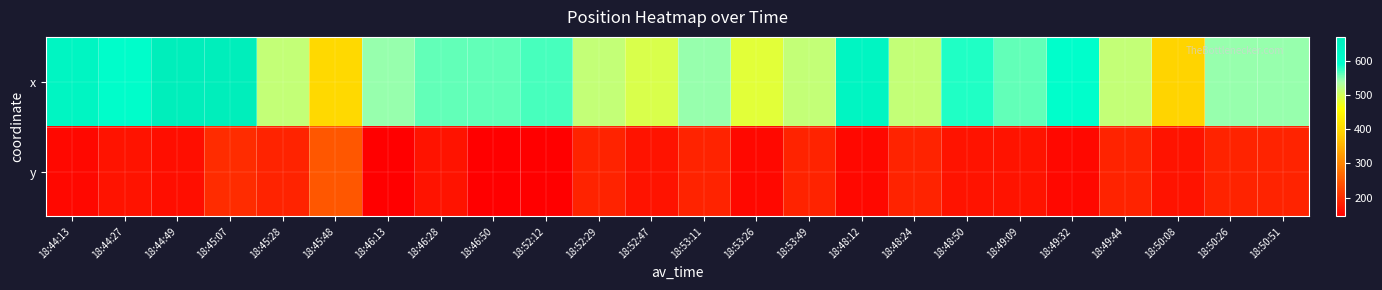

List the series in order of their overall mean, lowest first.

y, x